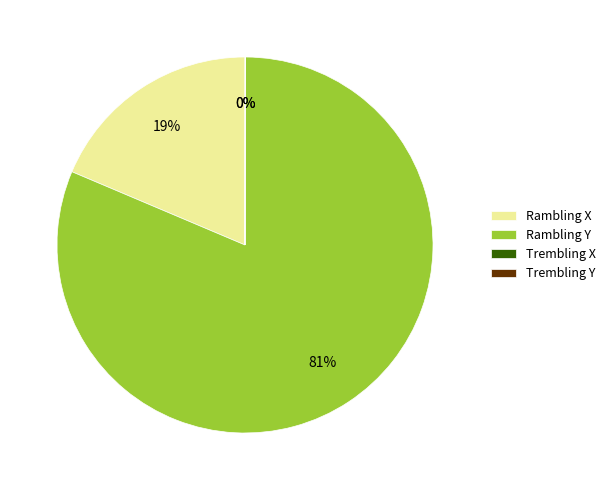

Is the sum of Rambling Y and Rambling X greater than half?

Yes